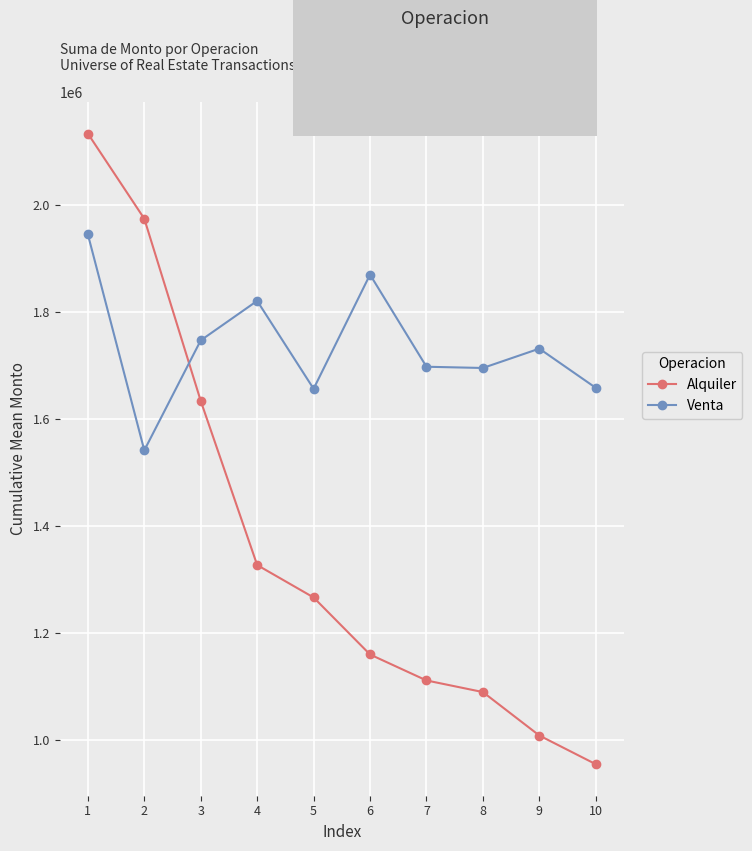

What are all the series names shown in the legend?

Alquiler, Venta